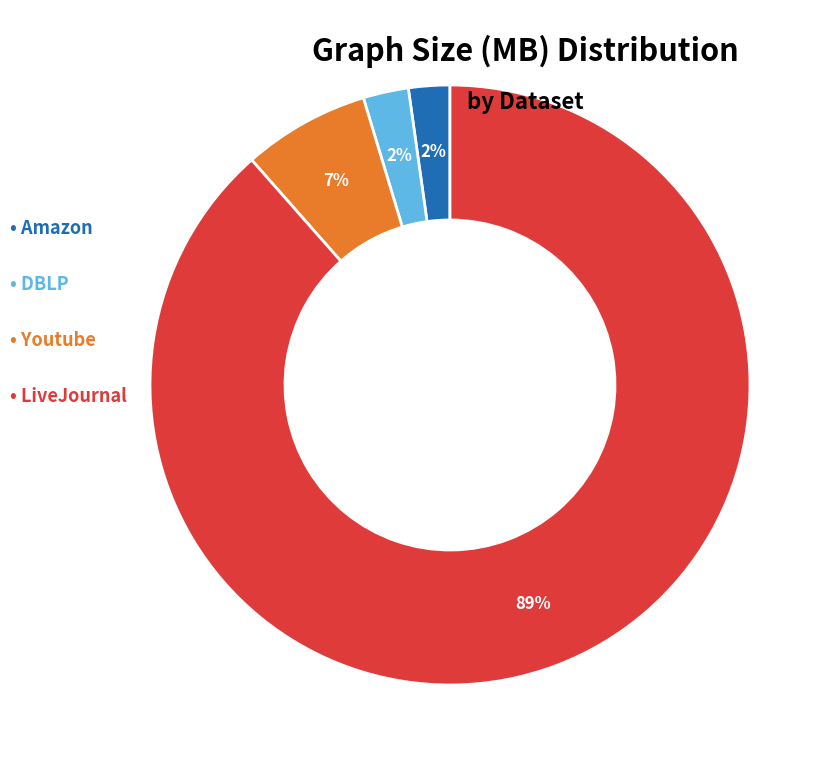

Does any single category account for the majority?

Yes